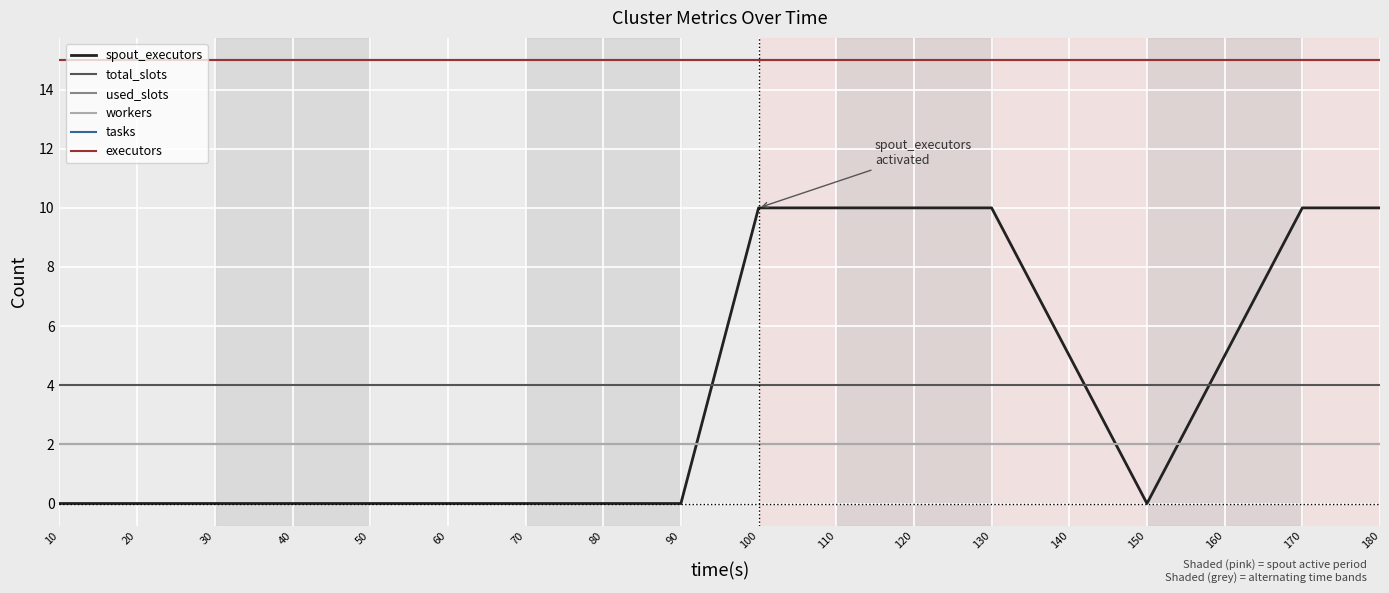

At which label is spout_executors closest to 5?

140